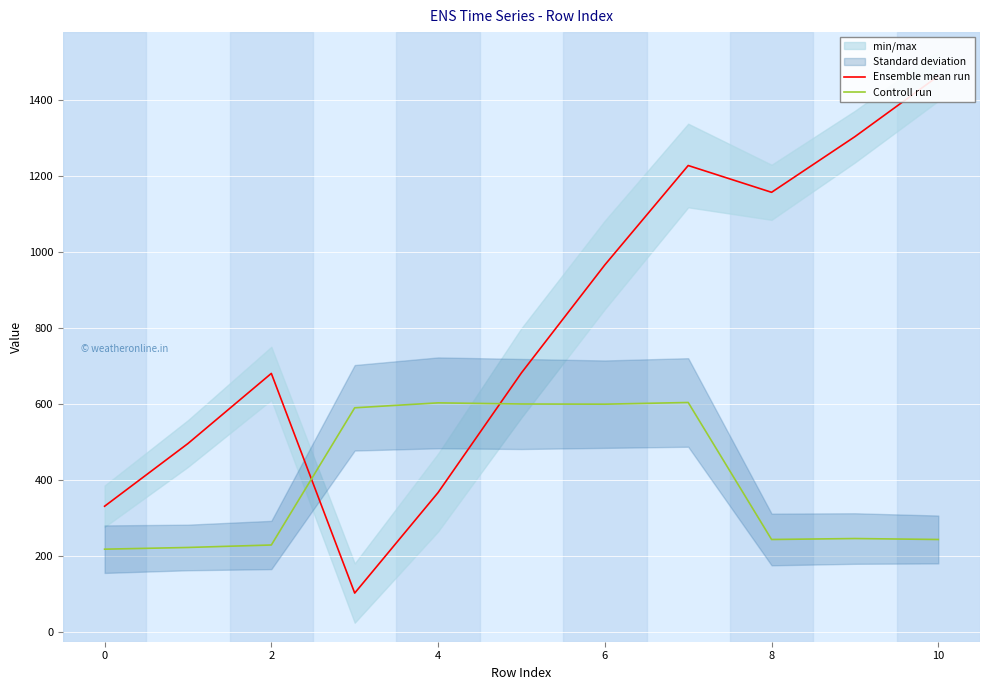

True or false: Ensemble mean run has a value of 280.8 at 2.

False